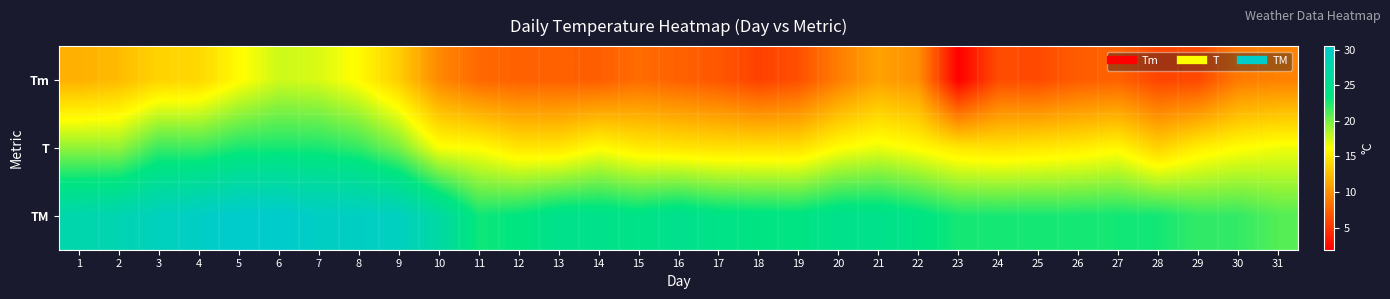

Between 12 and 3, which is larger?

3